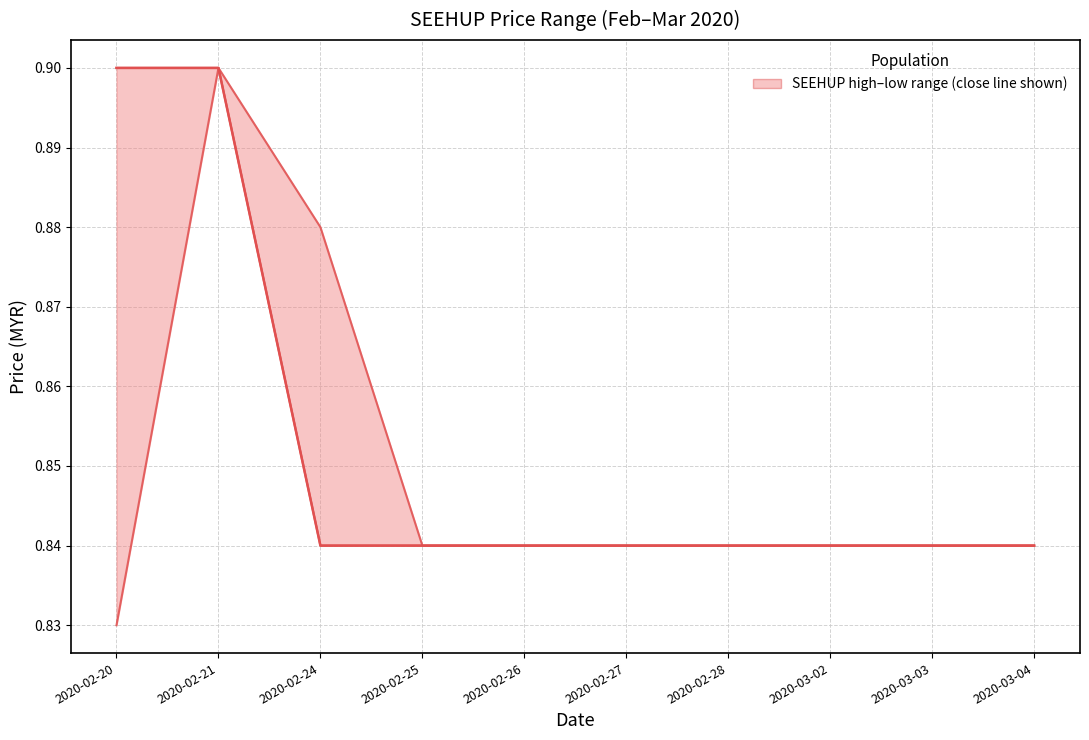

In low, how many points are higher than both neighbors (excluding endpoints)?

1